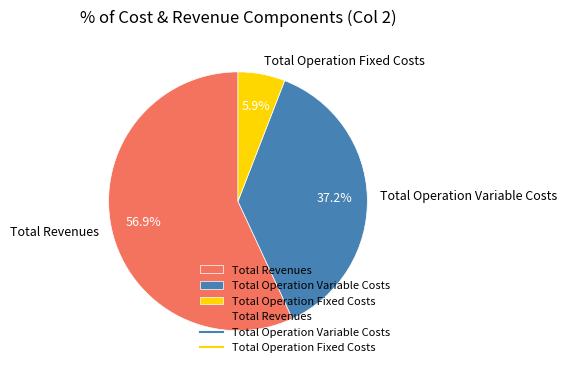

Approximately how many times larger is the value at Total Revenues compared to Total Operation Variable Costs?

1.5